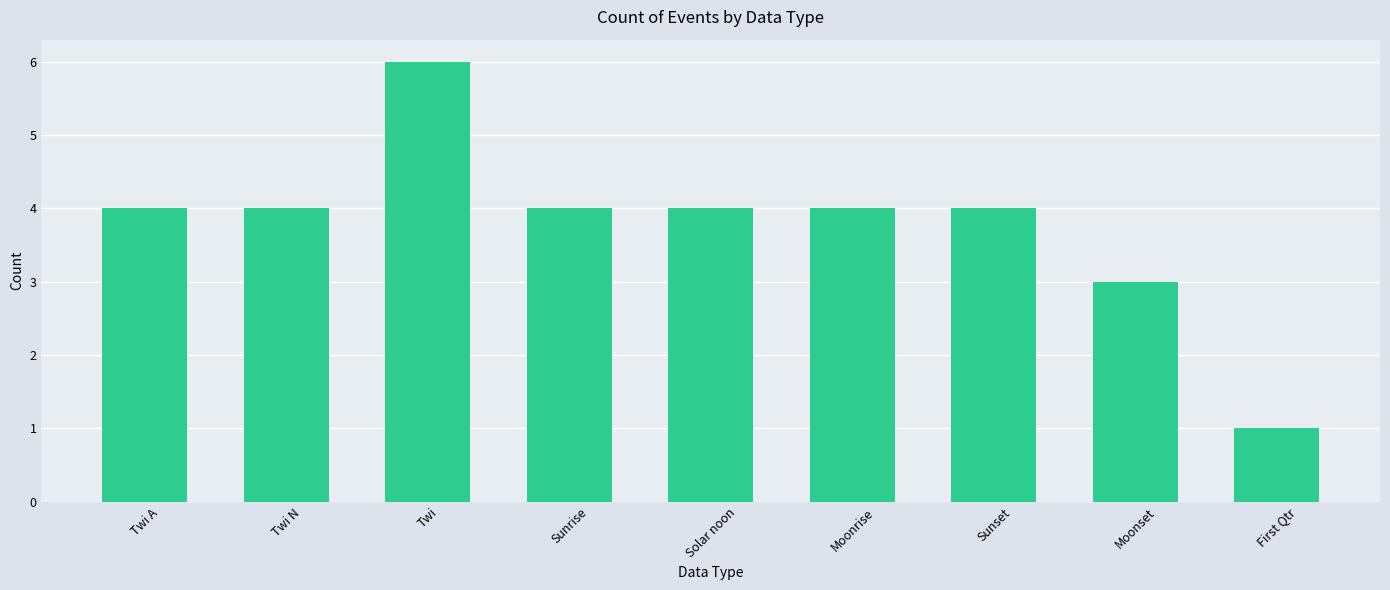

Reading left to right, transcribe all the data shown in this chart.

Twi A=4	Twi N=4	Twi=6	Sunrise=4	Solar noon=4	Moonrise=4	Sunset=4	Moonset=3	First Qtr=1